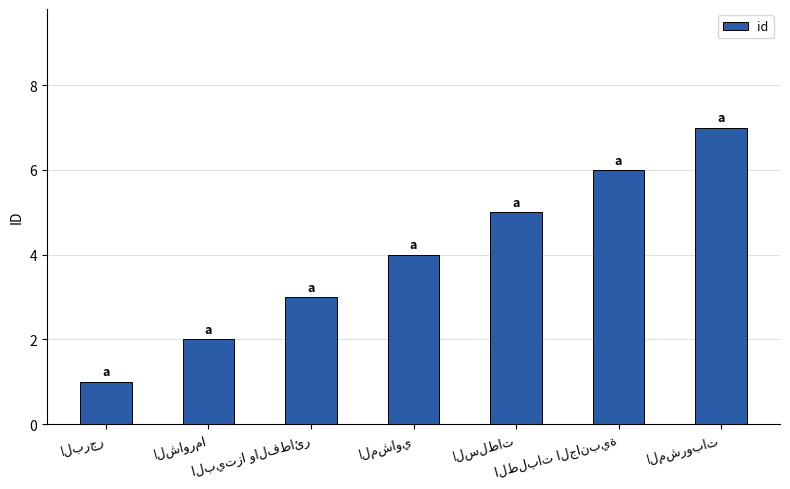

How many categories are shown in the chart?

7